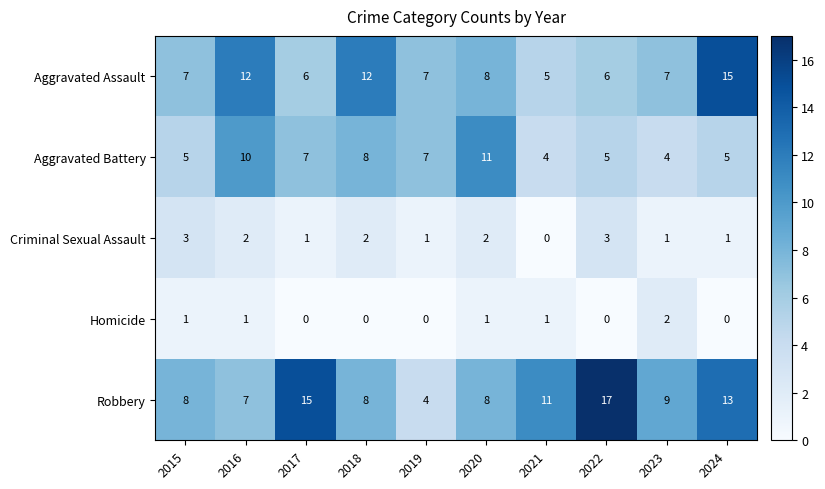

How many series are shown in this chart?

5